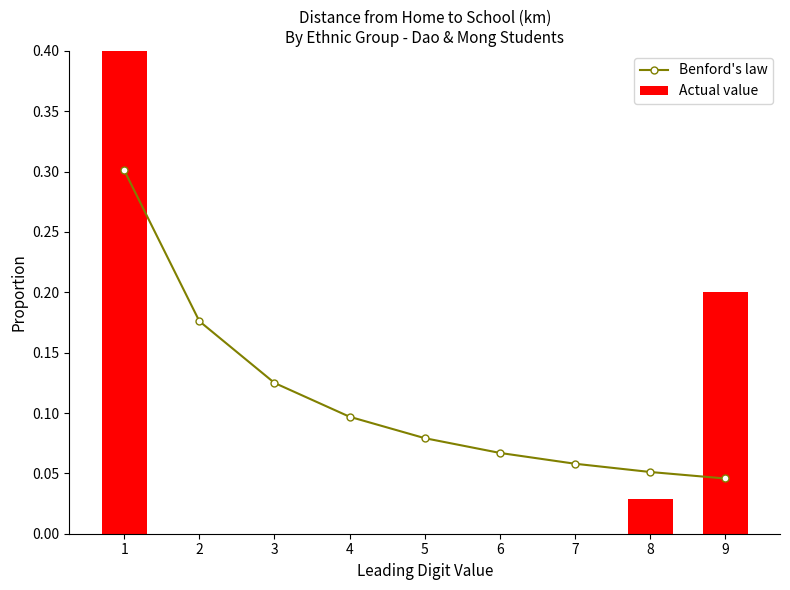

Which category has the lowest value in the Actual value series?

2